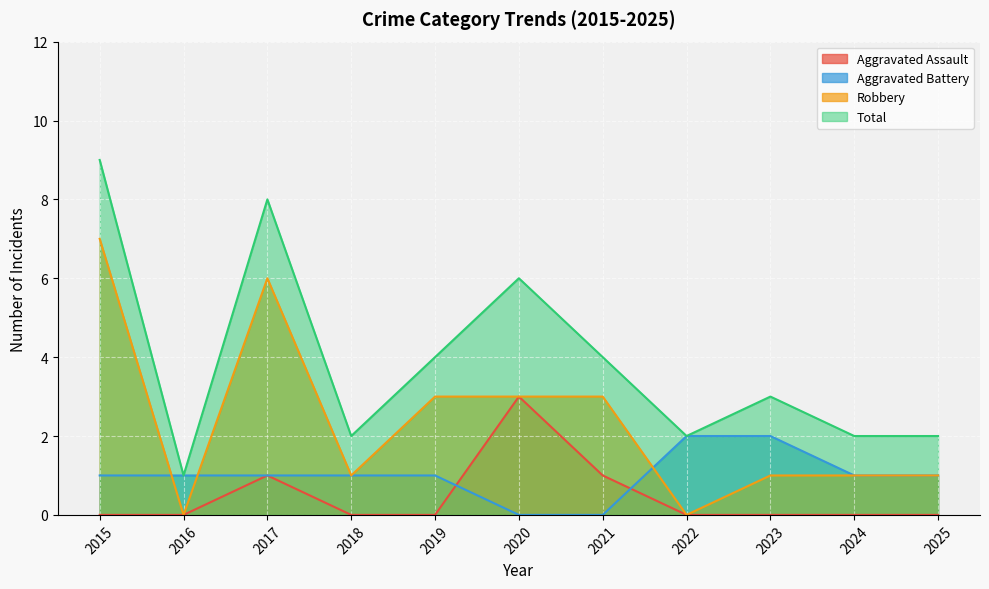

What is the sum of all Aggravated Battery values?

11